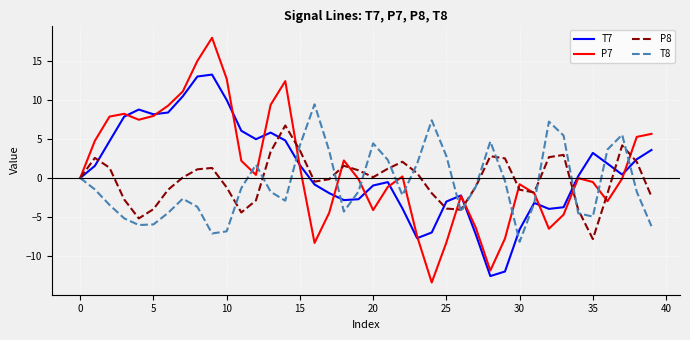

Which series has the widest spread of values?

P7